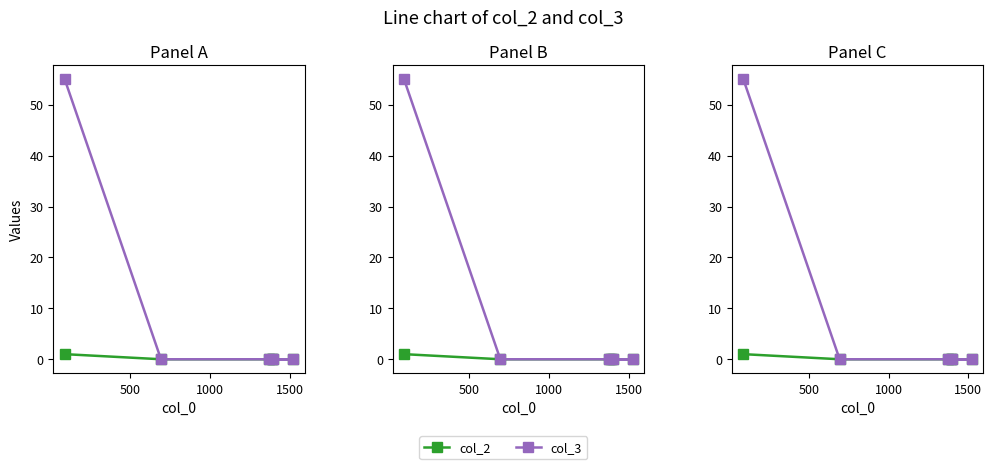

What is the average value of the col_3 series?

9